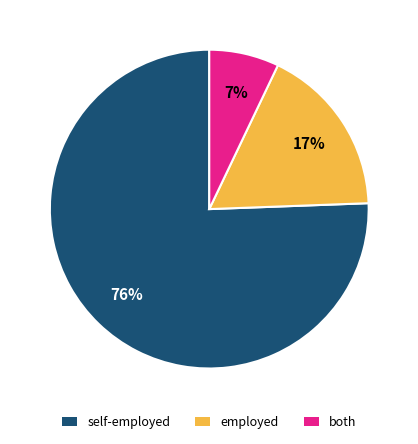

To the nearest percent, what is the average slice percentage?

33%